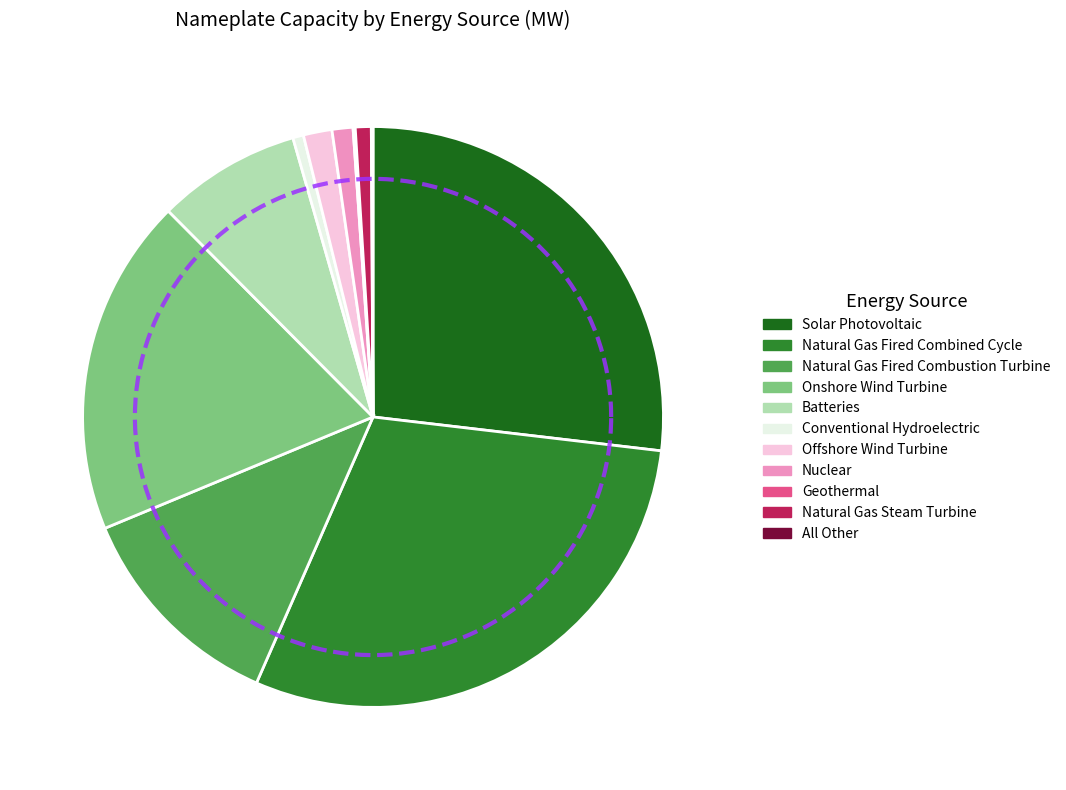

To the nearest percent, what percentage of the pie is Natural Gas Steam Turbine?

1%